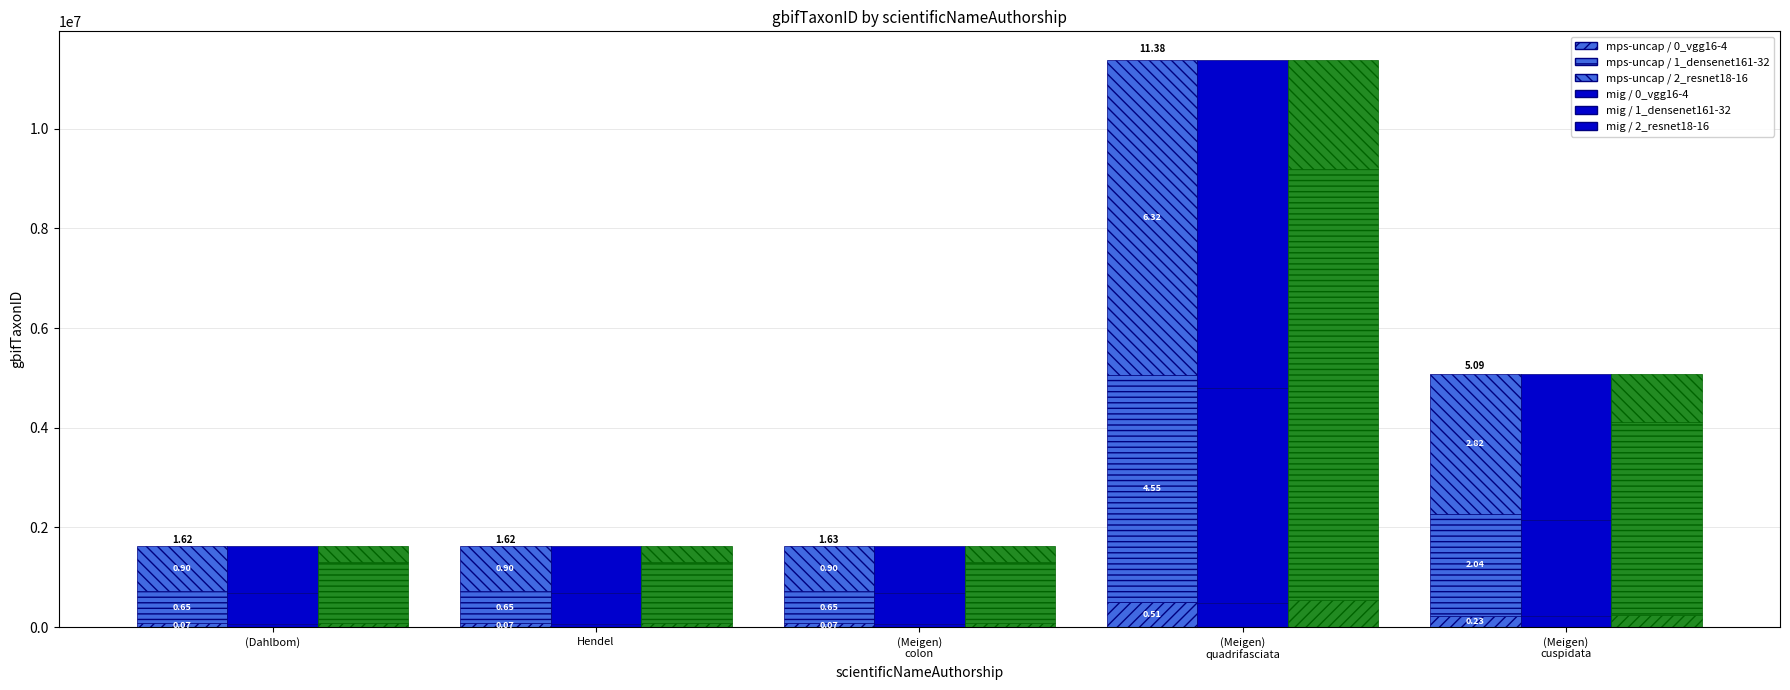

Reading left to right, transcribe all the data shown in this chart.

mps-uncap / 0_vgg16-4: 73032.9	73032.9	73260.9	512267.0	228965.8
mps-uncap / 1_densenet161-32: 649181.2	649181.2	651208.4	4553484.8	2035251.6
mps-uncap / 2_resnet18-16: 900738.9	900738.9	903551.7	6317960.2	2823911.6
mig / 0_vgg16-4: 68164.0	68164.0	68376.9	478115.9	213701.4
mig / 1_densenet161-32: 616722.1	616722.1	618648.0	4325810.6	1933489.0
mig / 2_resnet18-16: 938066.8	938066.8	940996.1	6579785.5	2940938.6